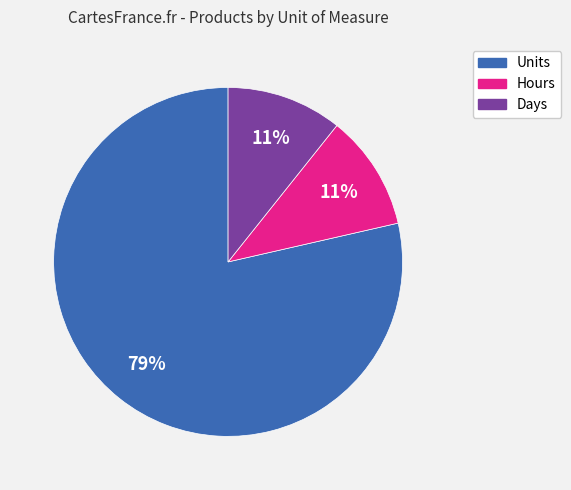

Is it true that Days is 4% of the pie?

False